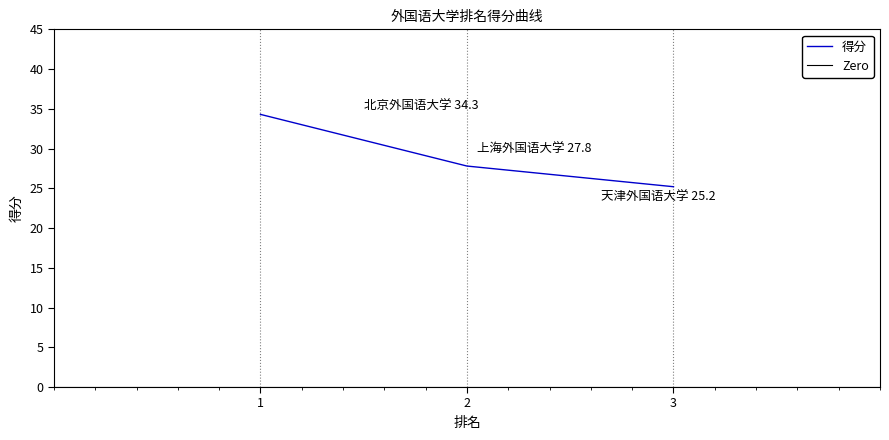

At which category does the chart reach its minimum across all series?

3